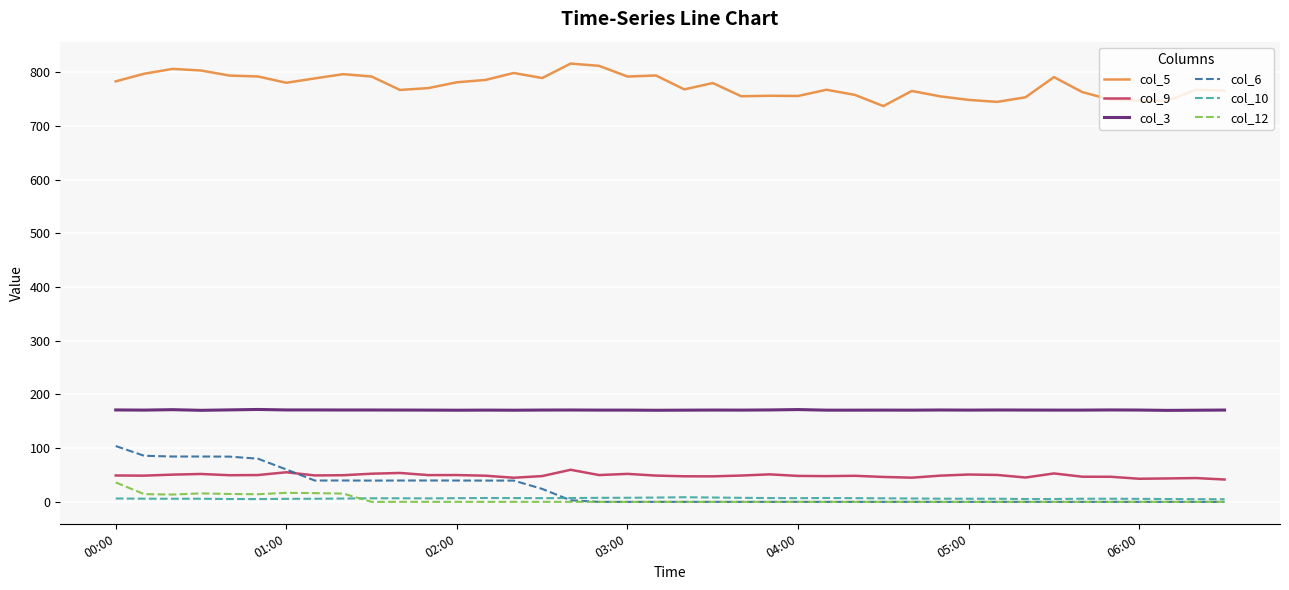

What is the greatest value displayed?

815.8